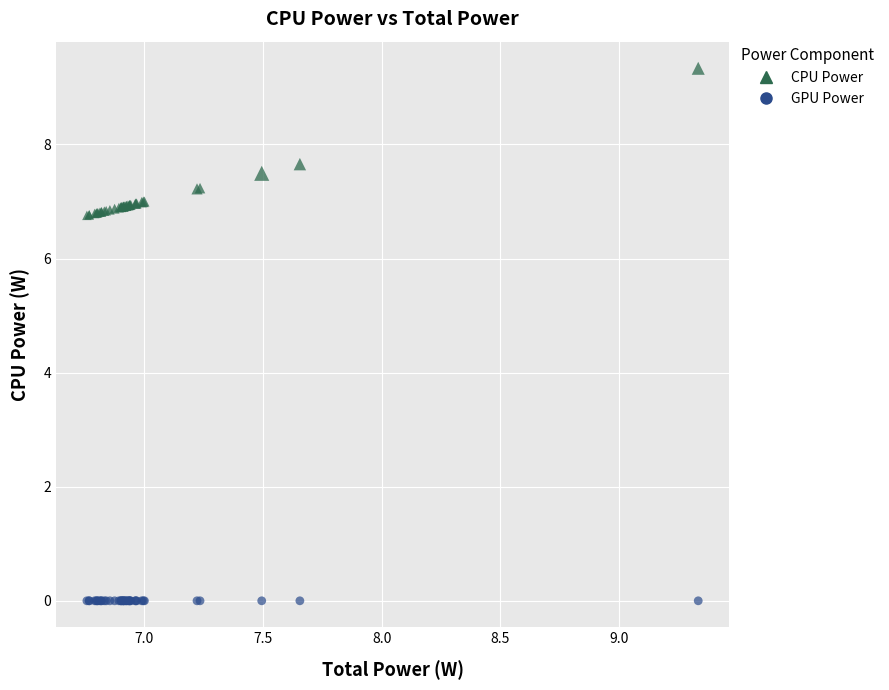

Which series reaches the maximum Y coordinate?

CPU Power